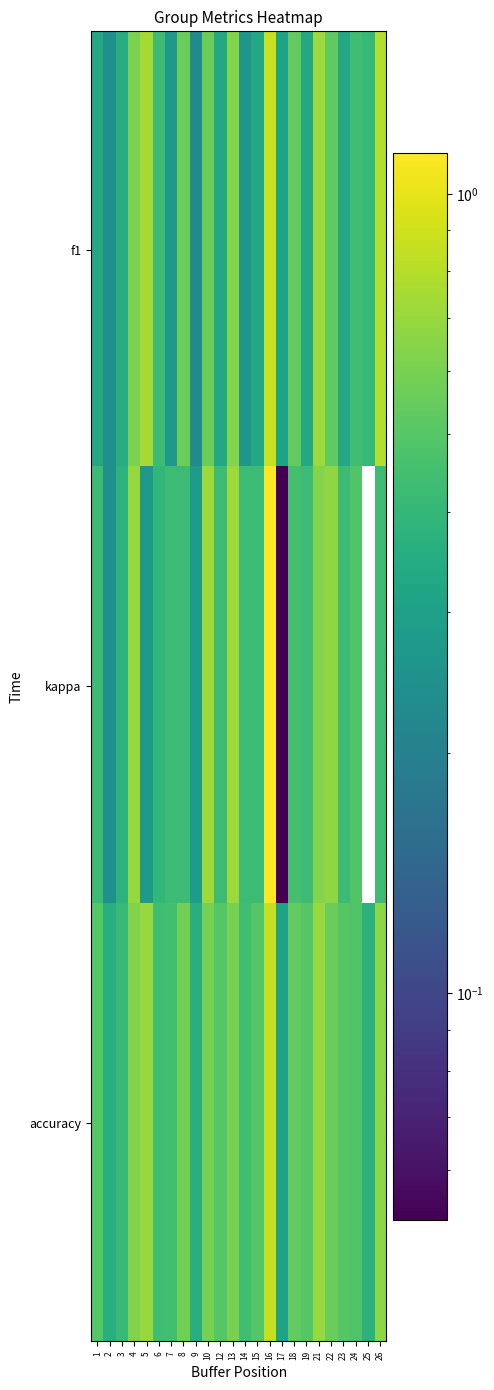

Which series has the largest total across all categories?

accuracy